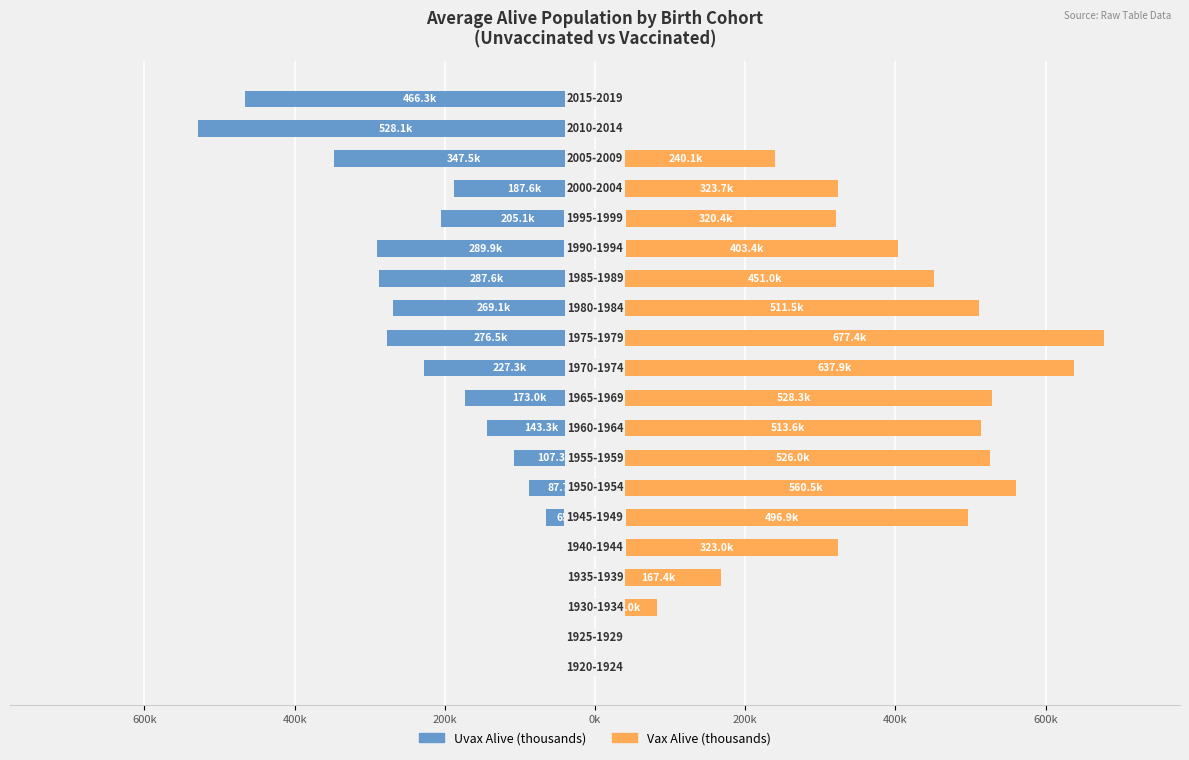

What are all the series names shown in the legend?

Uvax Alive (thousands), Vax Alive (thousands)